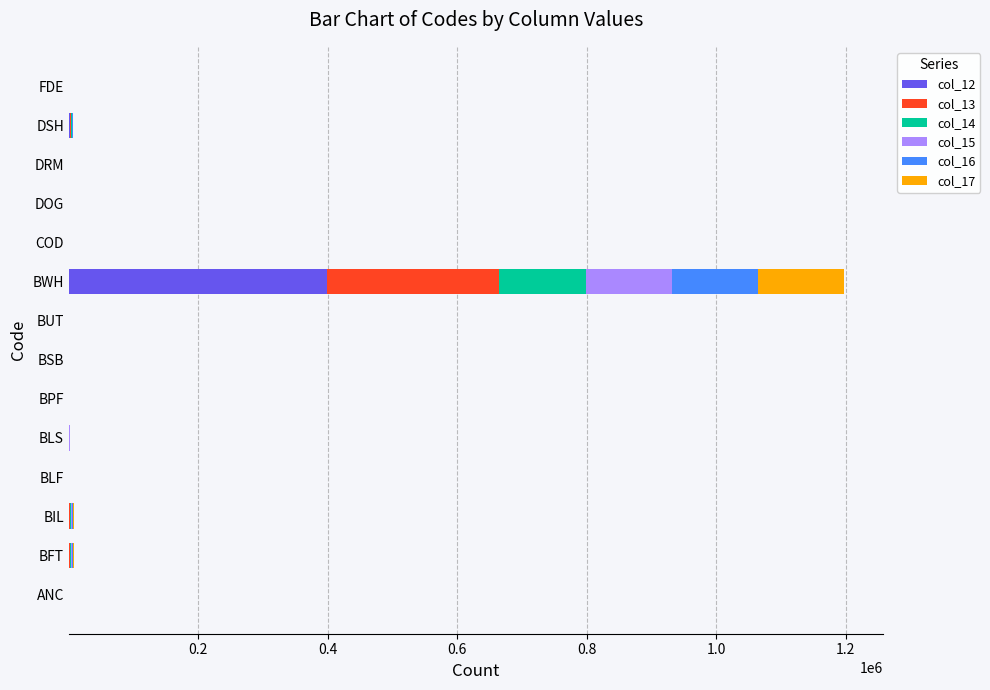

What is the maximum value for col_12?

399111.0